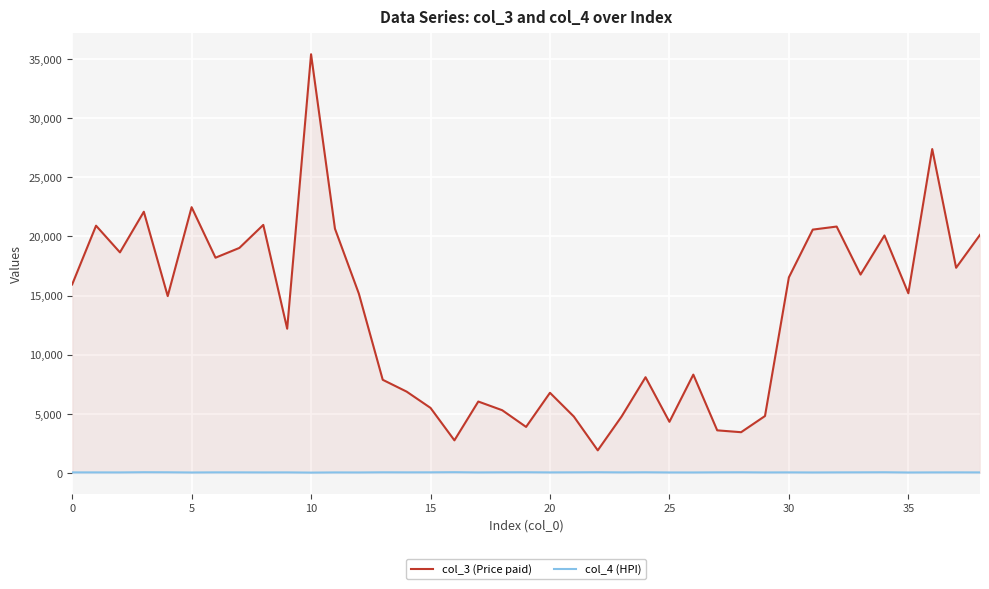

Which series has the largest total across all categories?

col_3 (Price paid)